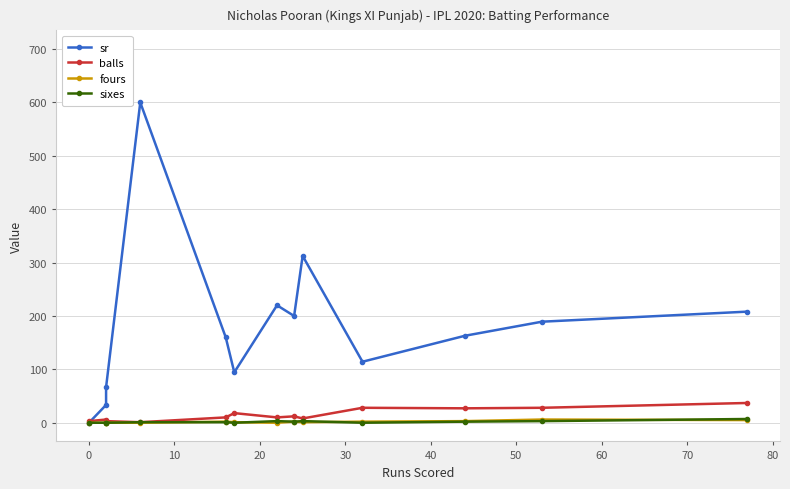

What is the greatest value displayed?

600.0